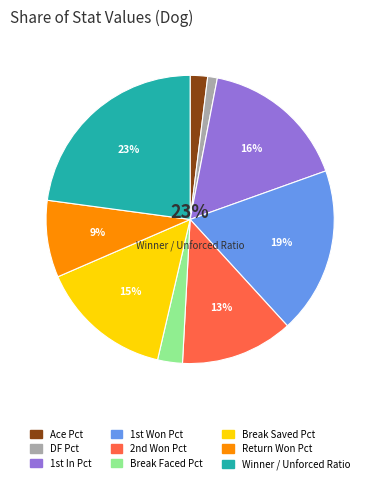

How many slices are in this pie chart?

9